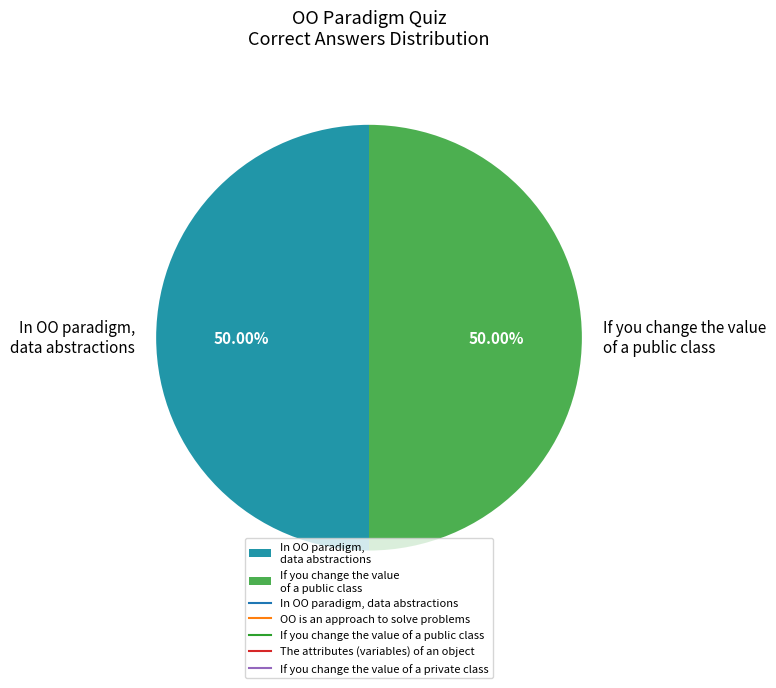

Is the sum of If you change the value of a public class and In OO paradigm, data abstractions greater than half?

Yes